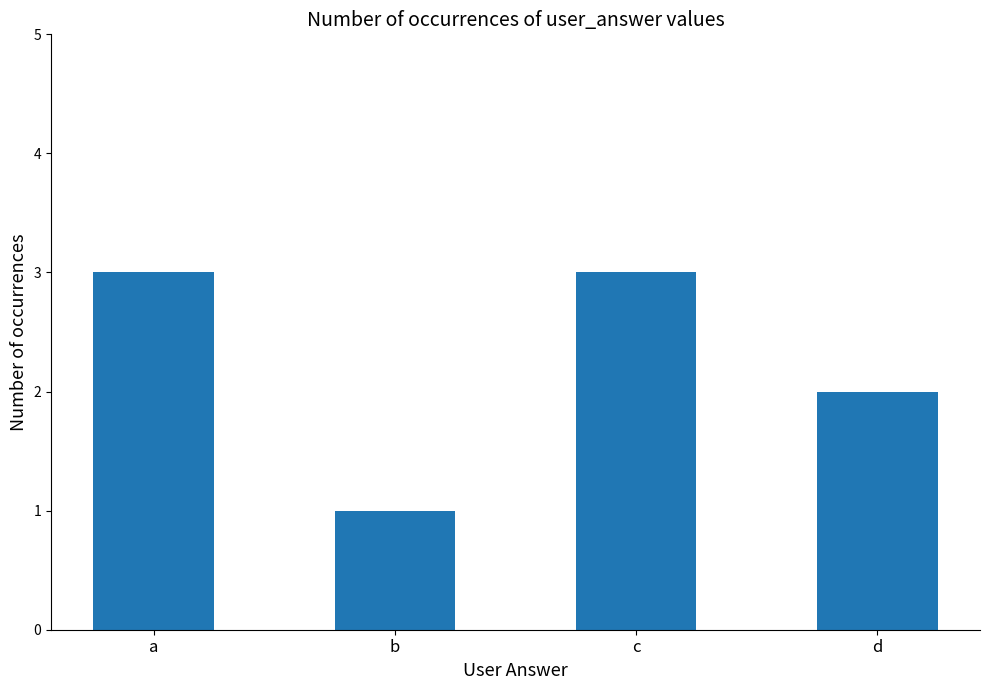

What is the sum of all values?

9